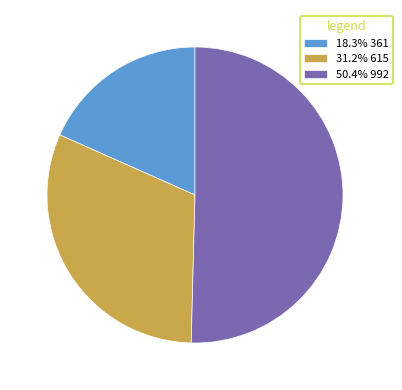

Approximately how many times larger is the value at 31.2% 615 compared to 18.3% 361?

1.7